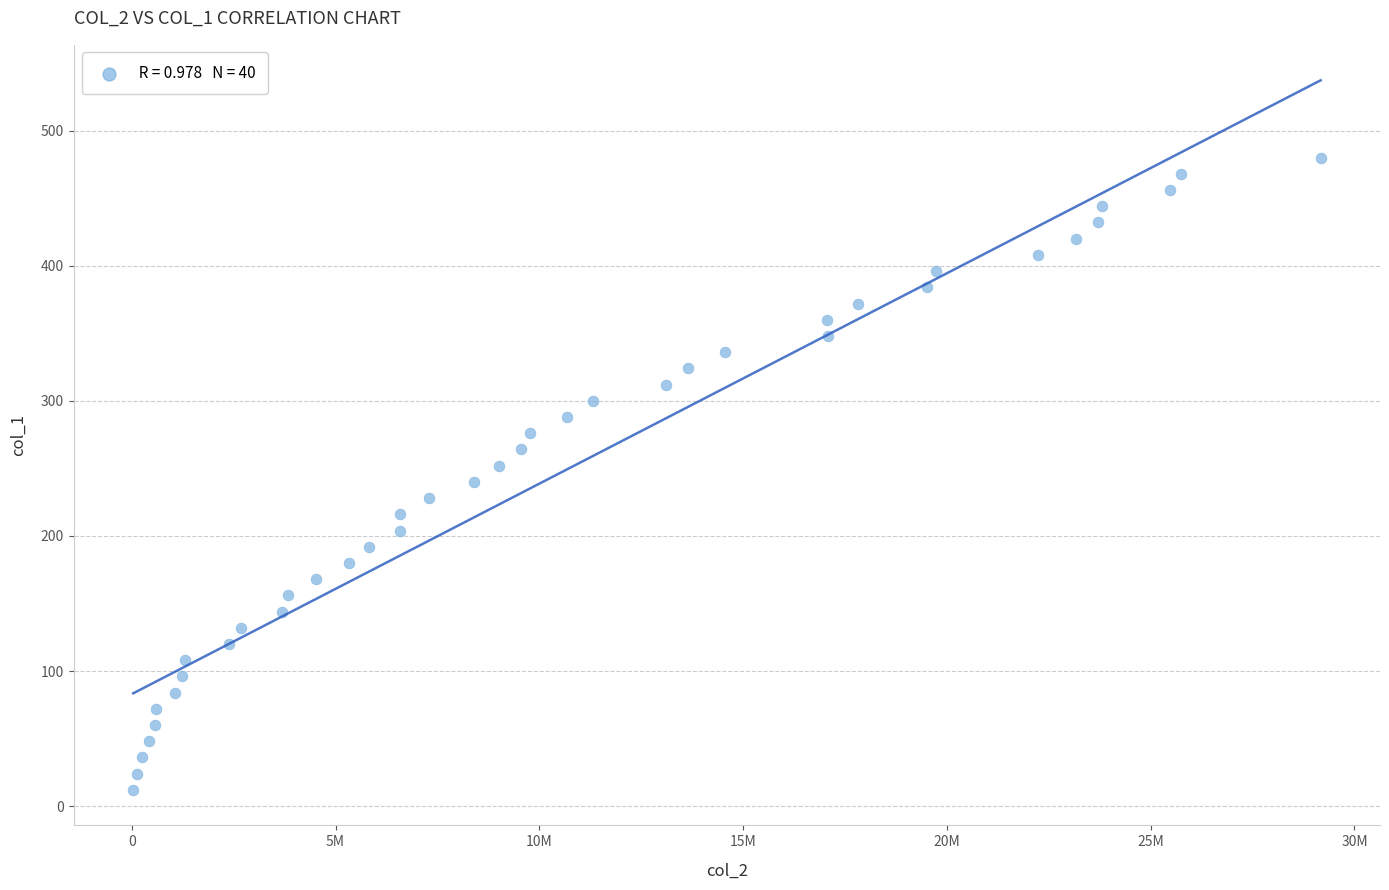

What is the range of X values (max minus min)?

29133934